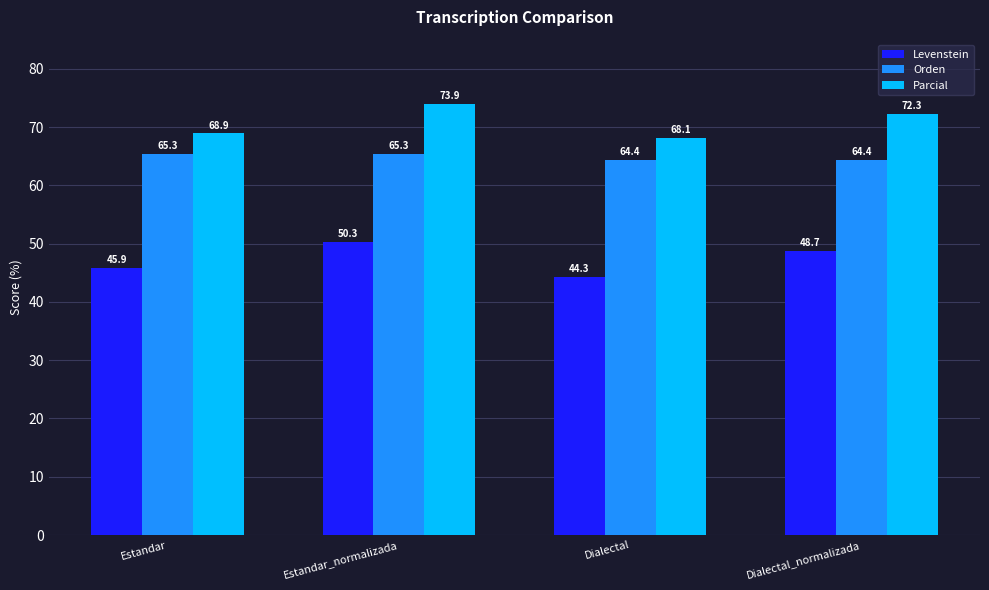

What is the difference between the maximum and minimum values in the Orden series?

0.9